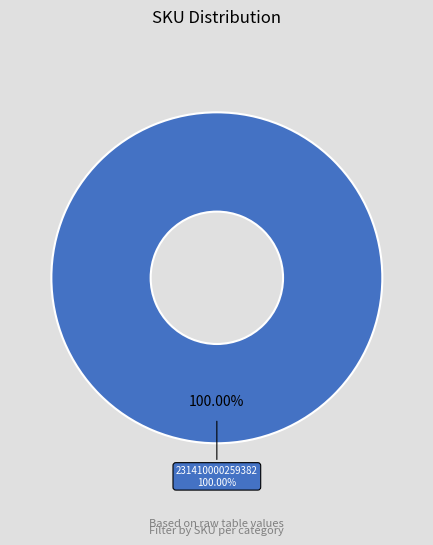

Is it true that 231410000259382 is 99% of the pie?

False